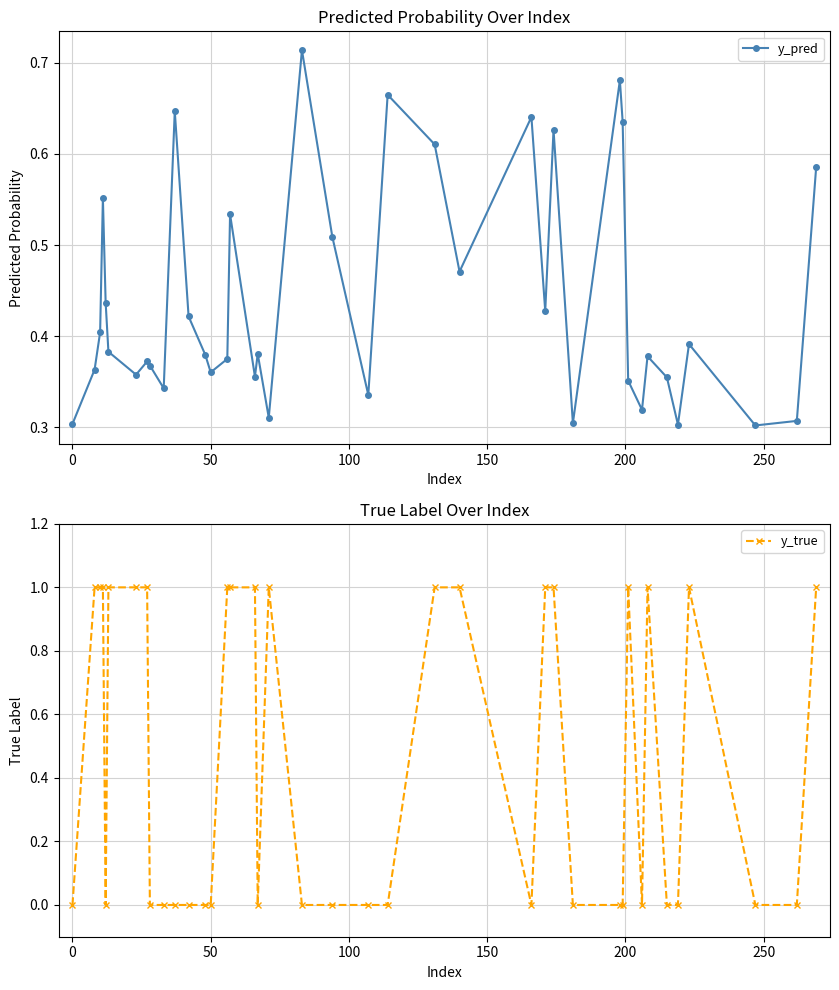

Rank the series by their average value, from highest to lowest.

y_true, y_pred